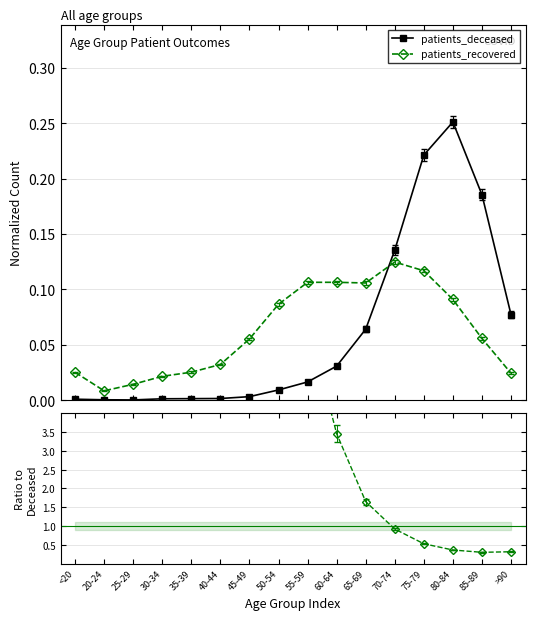

What is the approximate value of patients_deceased at 75-79?

0.2